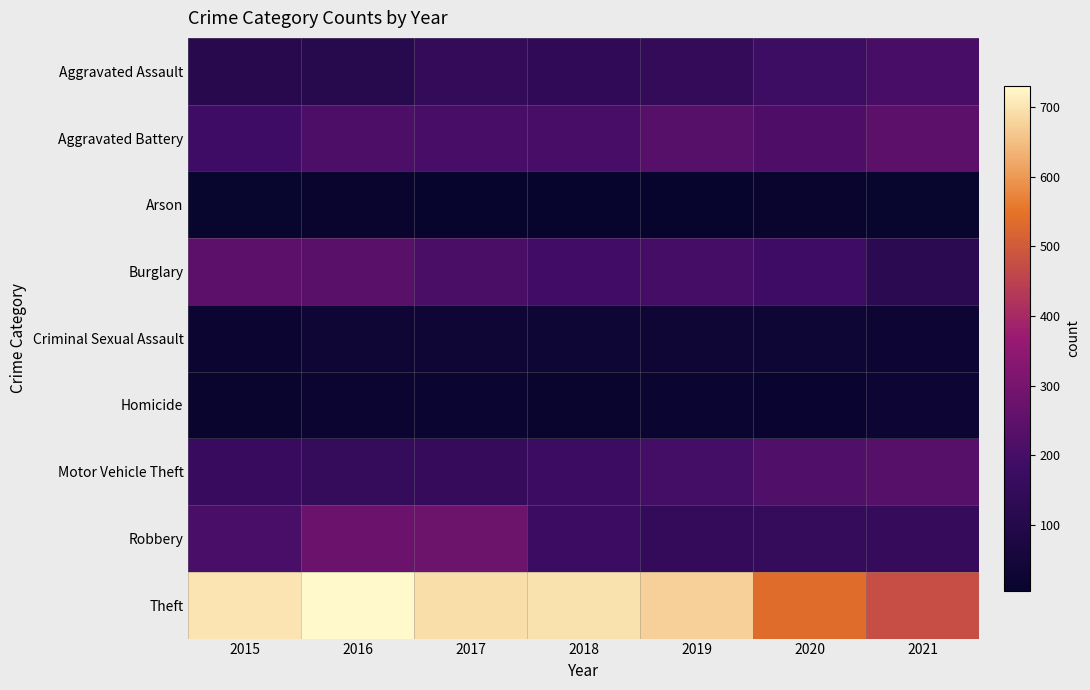

Count the number of data series in this chart.

9